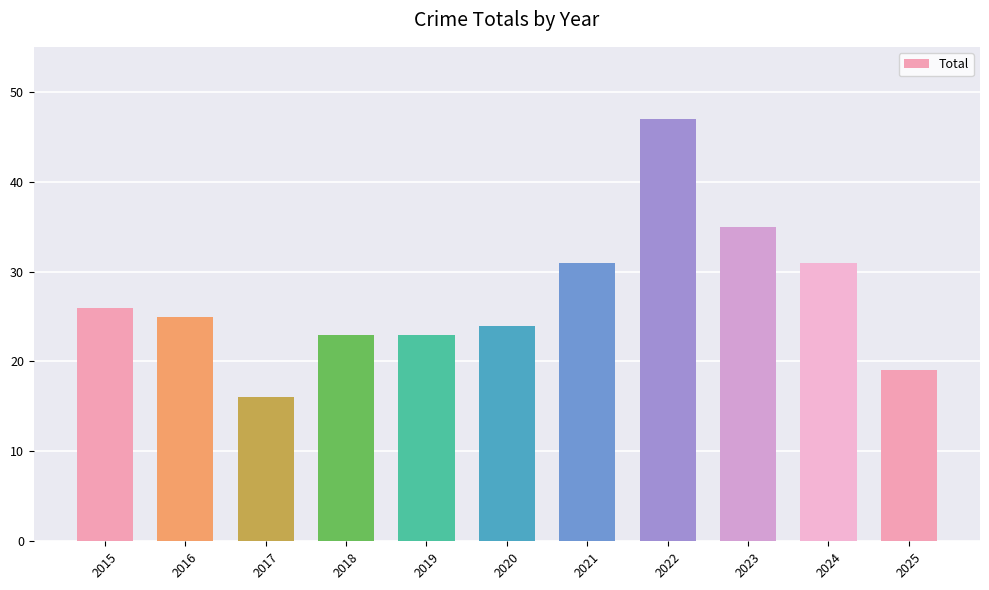

Where does the data first go above 25?

2015